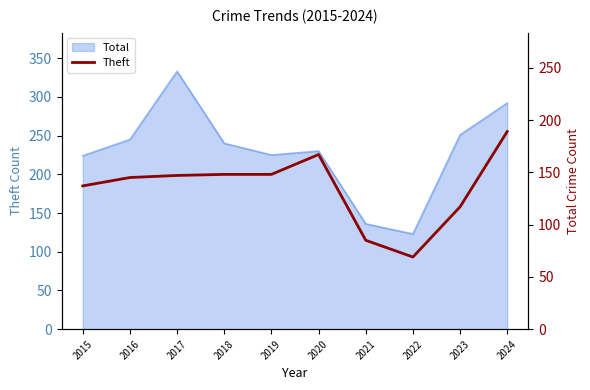

The value at 2018 is 75. True or false?

False